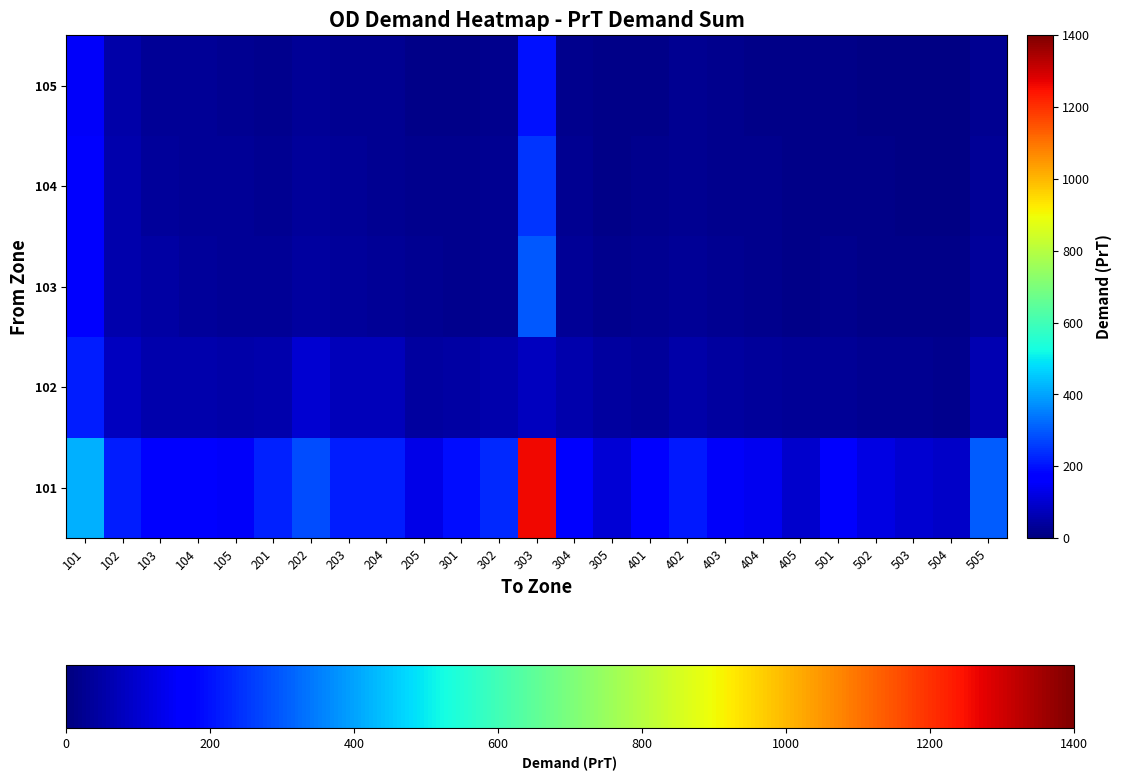

Reading right to left, list all the values displayed in this chart.

101: 505=302.8	504=92.2	503=99.0	502=124.1	501=154.4	405=94.2	404=137.3	403=150.2	402=212.8	401=169.0	305=106.9	304=166.9	303=1261.4	302=230.0	301=194.4	205=125.9	204=214.4	203=218.2	202=283.5	201=221.2	105=151.2	104=164.5	103=175.3	102=213.9	101=419.5
102: 505=65.0	504=20.0	503=22.0	502=25.0	501=30.0	405=28.0	404=38.0	403=42.0	402=50.0	401=35.0	305=40.0	304=55.0	303=80.0	302=60.0	301=48.9	205=42.3	204=75.8	203=74.9	202=103.4	201=56.6	105=52.9	104=57.2	103=59.3	102=77.9	101=215.3
103: 505=35.0	504=11.0	503=12.0	502=14.0	501=18.0	405=15.0	404=20.0	403=24.0	402=30.0	401=22.0	305=18.0	304=28.0	303=300.0	302=25.0	301=20.0	205=22.0	204=30.0	203=35.0	202=42.0	201=28.0	105=32.0	104=38.0	103=45.0	102=59.3	101=175.3
104: 505=30.0	504=9.0	503=10.0	502=12.0	501=15.0	405=13.0	404=17.0	403=20.0	402=26.0	401=19.0	305=15.0	304=24.0	303=250.0	302=22.0	301=17.0	205=18.0	204=26.0	203=30.0	202=35.0	201=22.0	105=28.0	104=32.0	103=38.0	102=57.2	101=164.5
105: 505=25.0	504=7.5	503=8.5	502=10.0	501=12.0	405=11.0	404=14.0	403=17.0	402=22.0	401=16.0	305=12.0	304=20.0	303=200.0	302=18.0	301=14.0	205=15.0	204=22.0	203=25.0	202=30.0	201=18.0	105=24.0	104=28.0	103=32.0	102=52.9	101=151.2